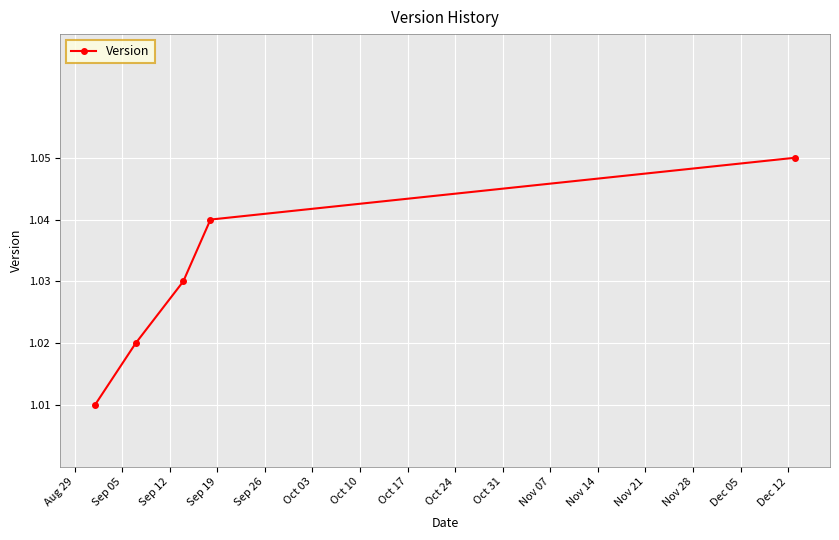

How many values are between 1 and 2?

5